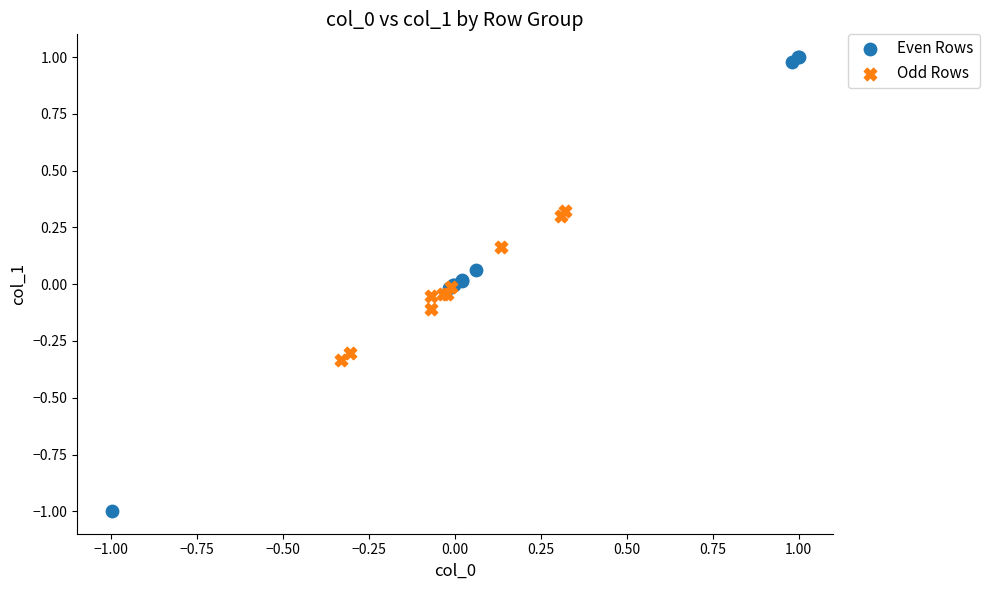

Which series contains the highest Y value?

Even Rows